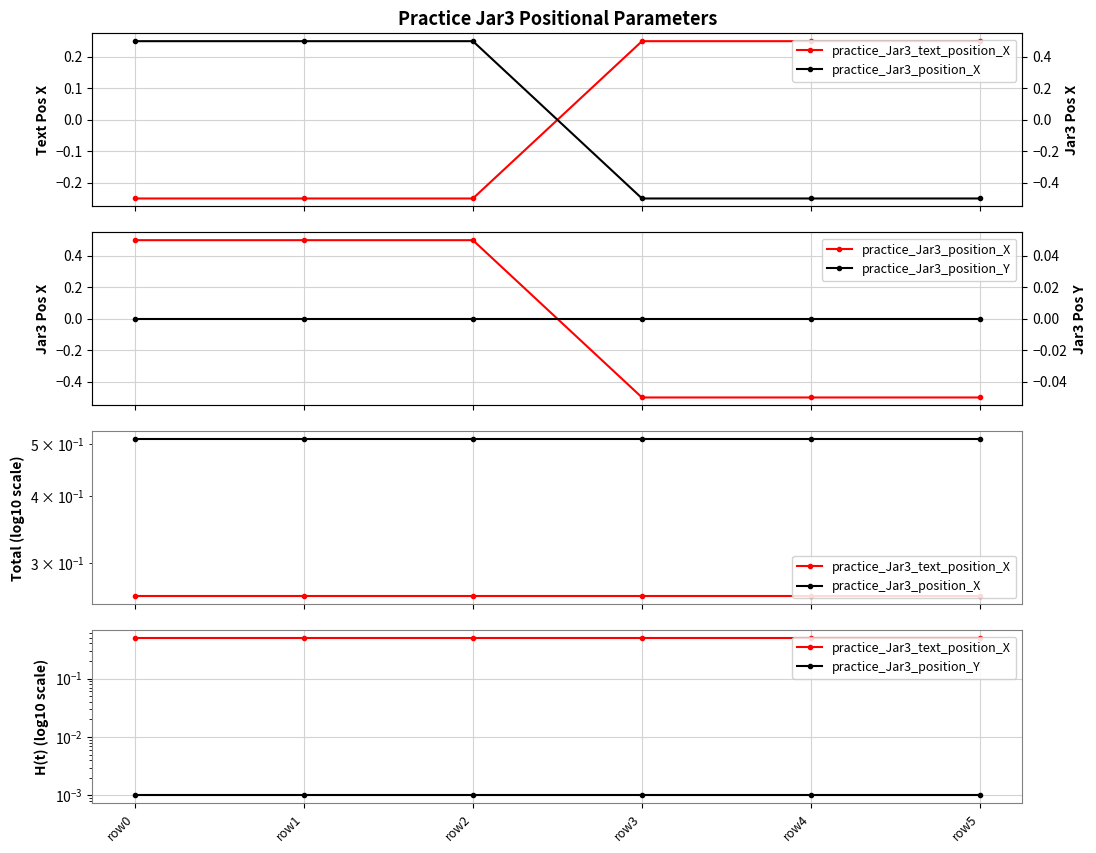

Which category has the highest value in the practice_Jar3_position_X series?

row0